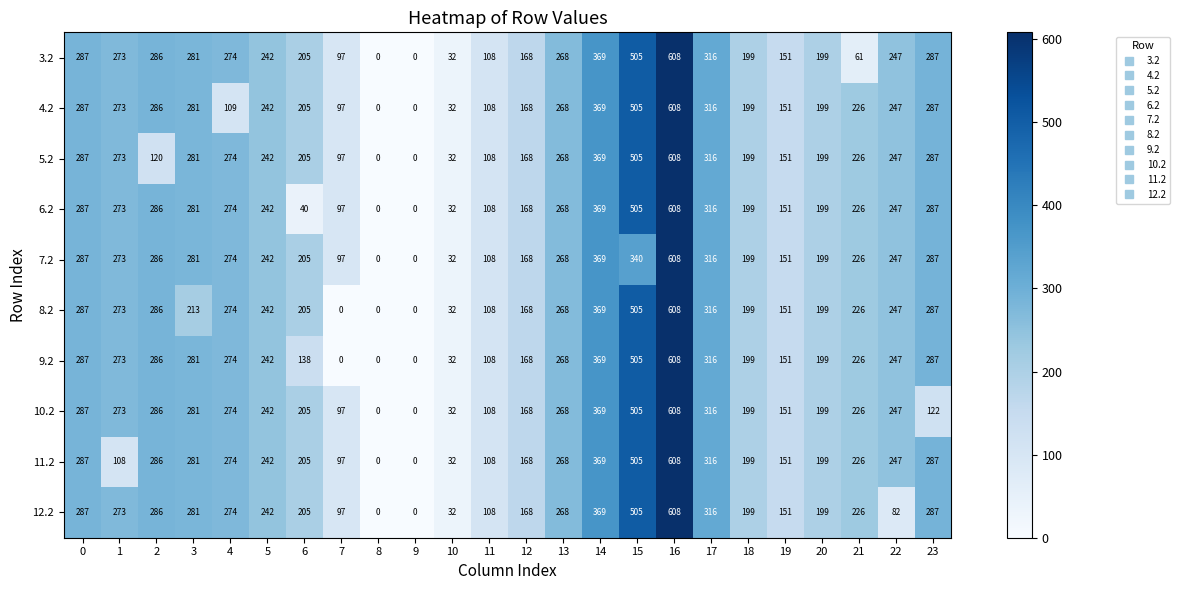

At how many categories does at least one series exceed 481?

2